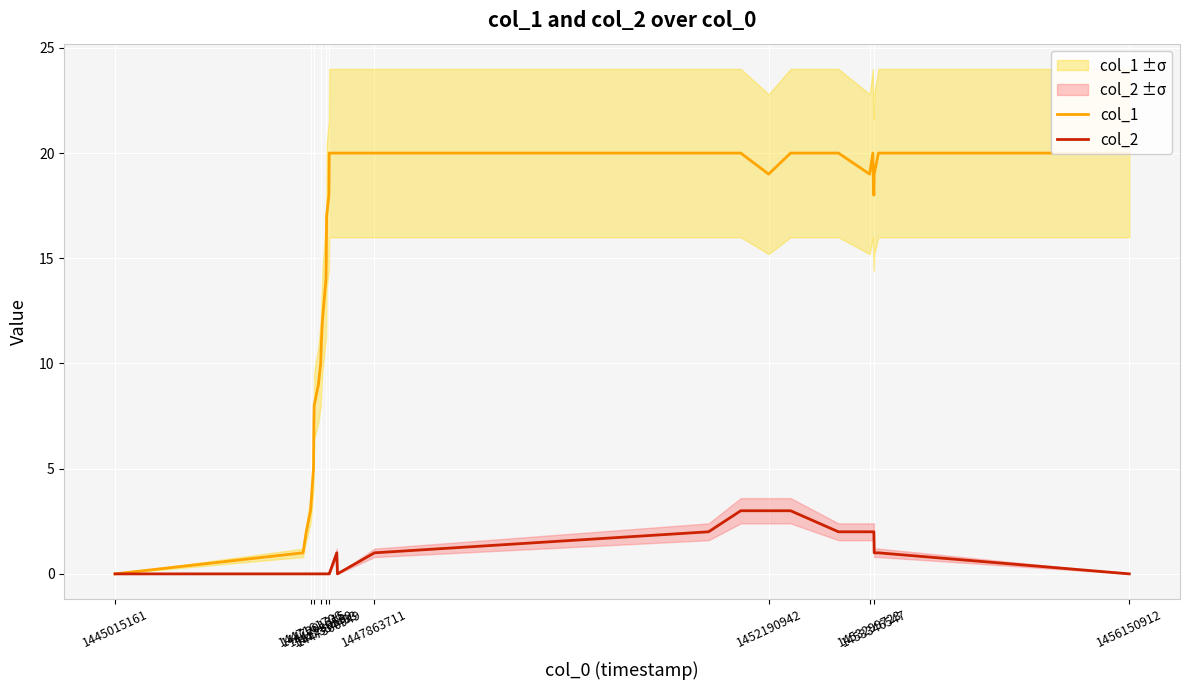

How many interior local peaks does the col_2 series have?

1